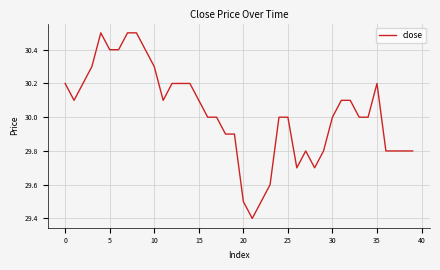

What is the greatest value displayed?

30.5